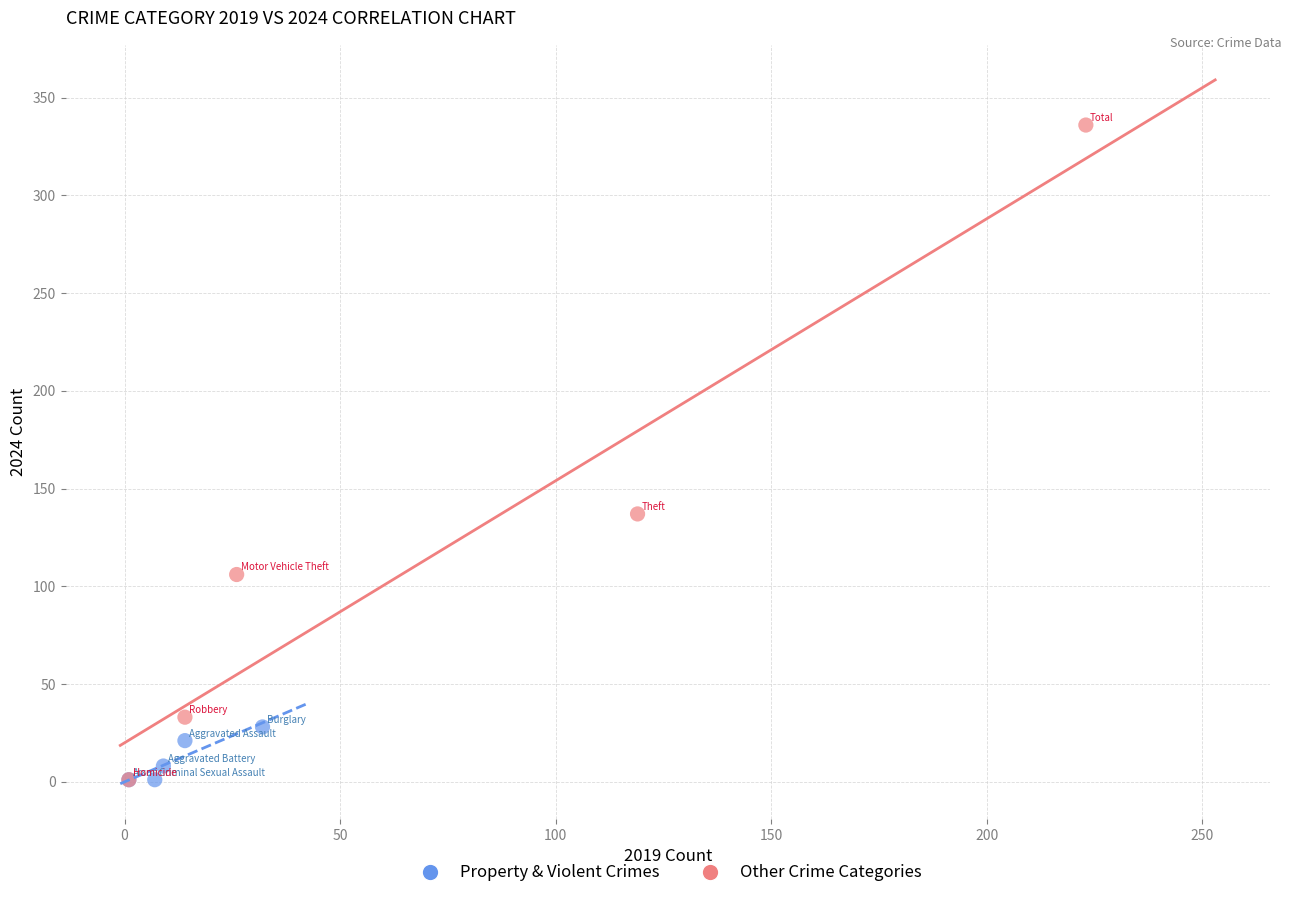

Which series contains the highest Y value?

Other Crime Categories